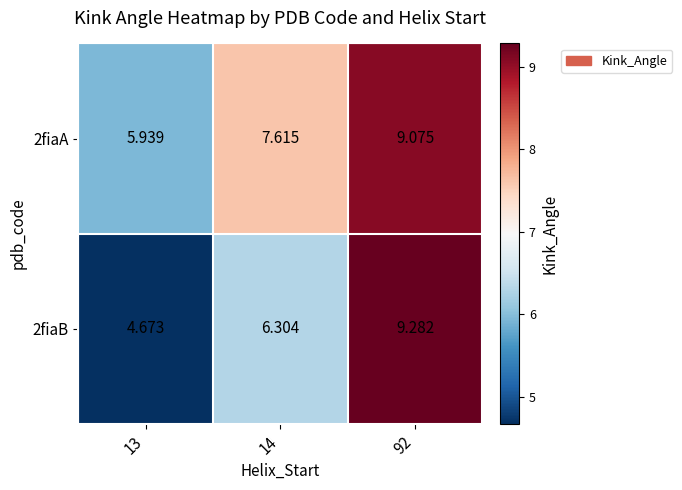

Is the value of 2fiaB at 14 greater than the value of 2fiaA at 13?

Yes